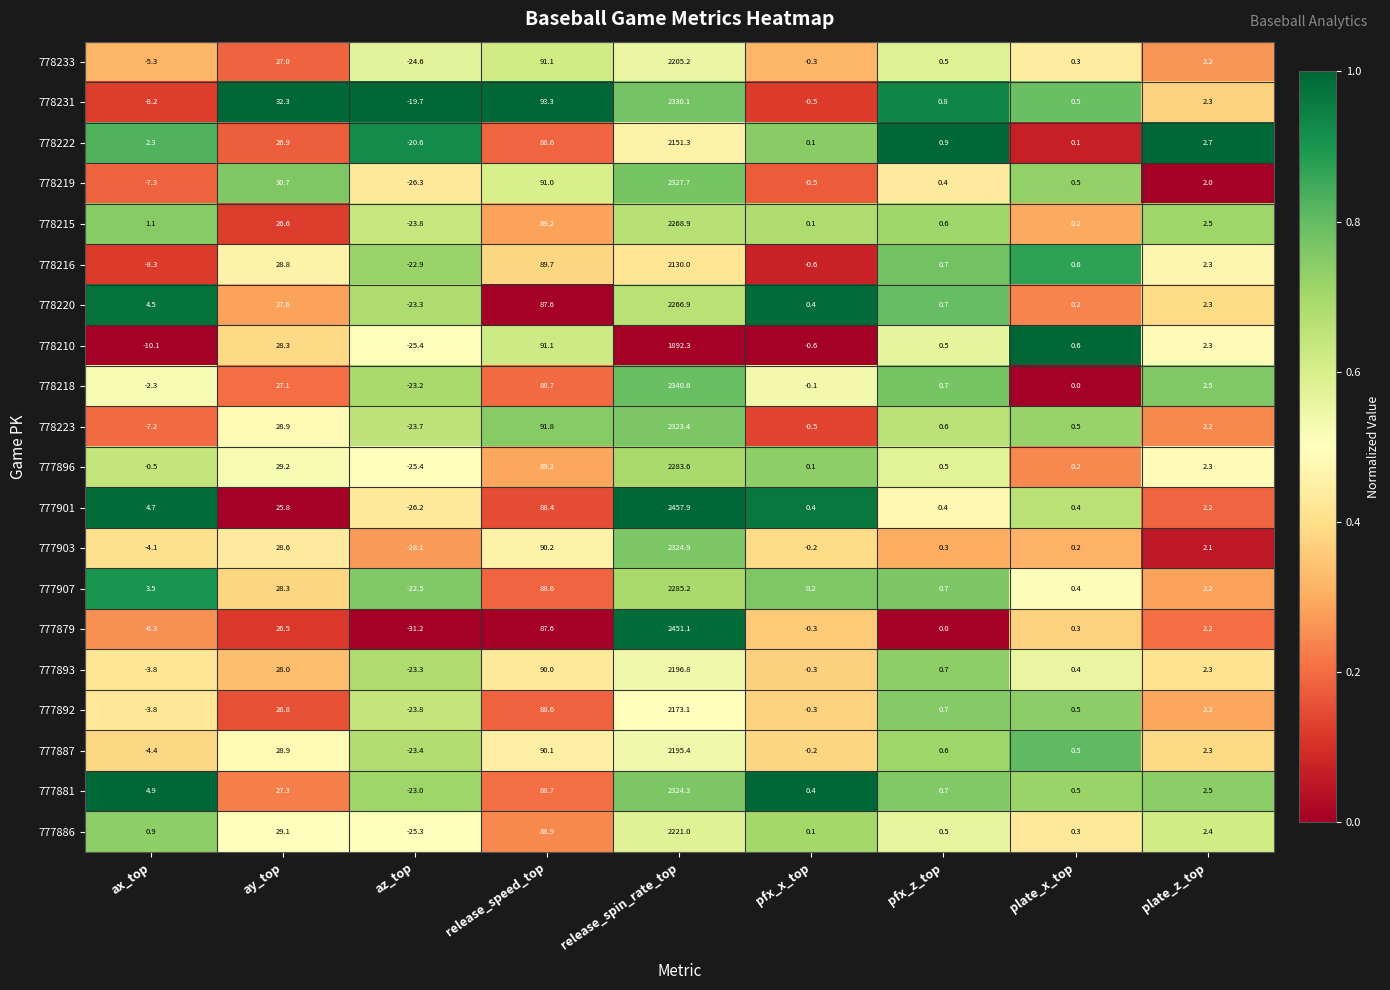

Which series changed the most between release_spin_rate_top and pfx_x_top?

777901